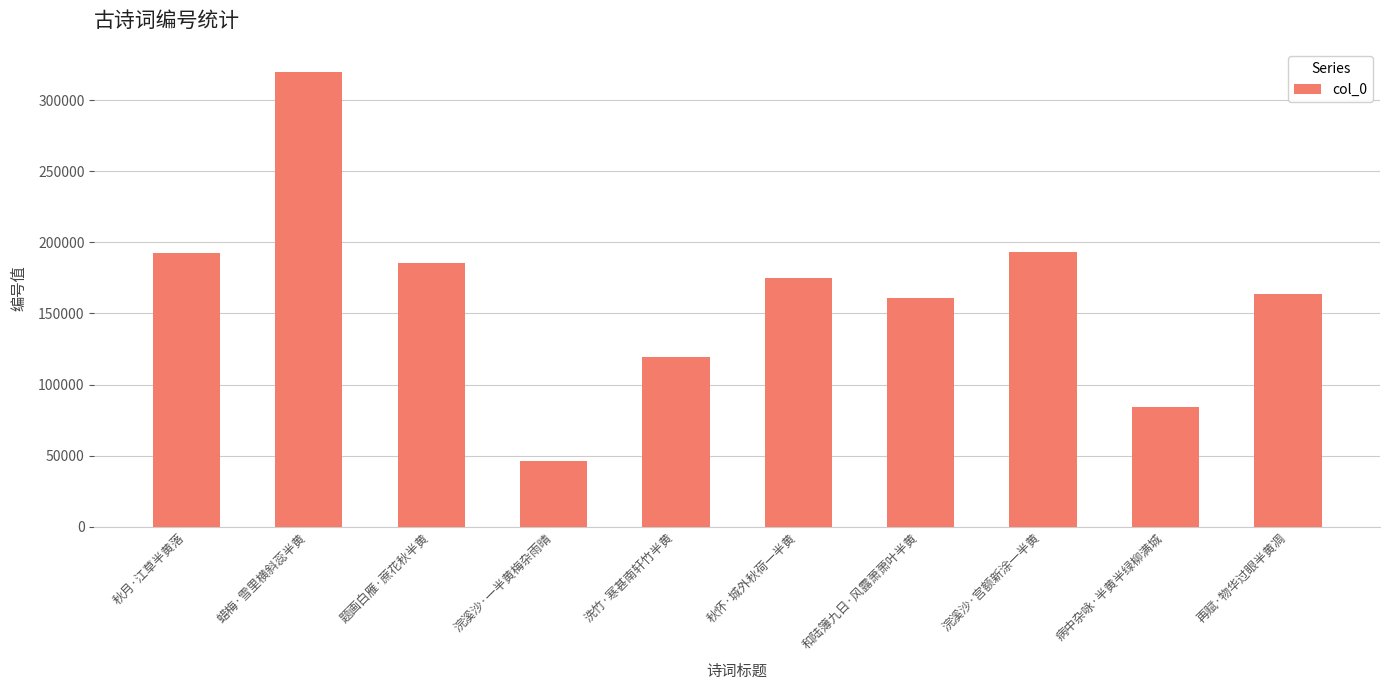

What is the change in value from 秋月·江草半黄落 to 浣溪沙·一半黄梅杂雨晴?

-145865